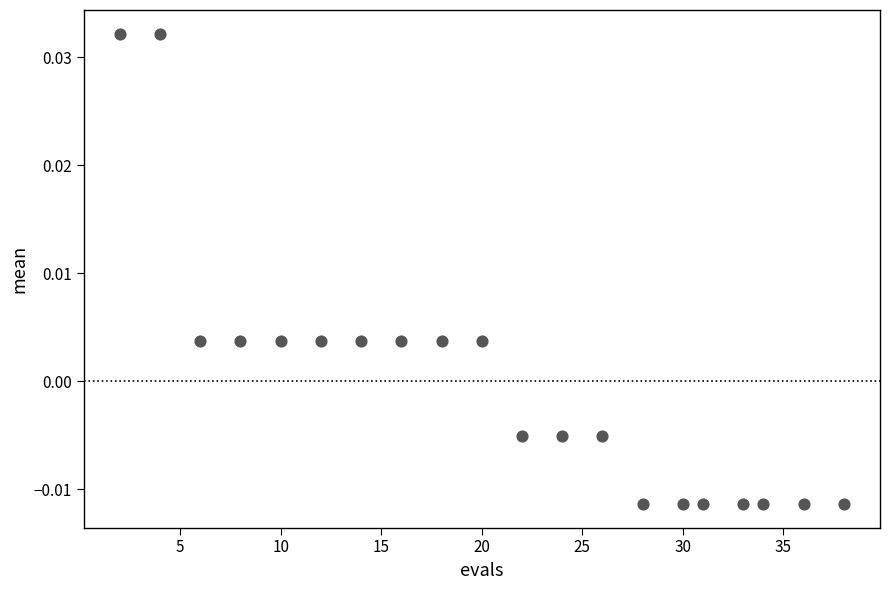

What is the range of X values (max minus min)?

36.0